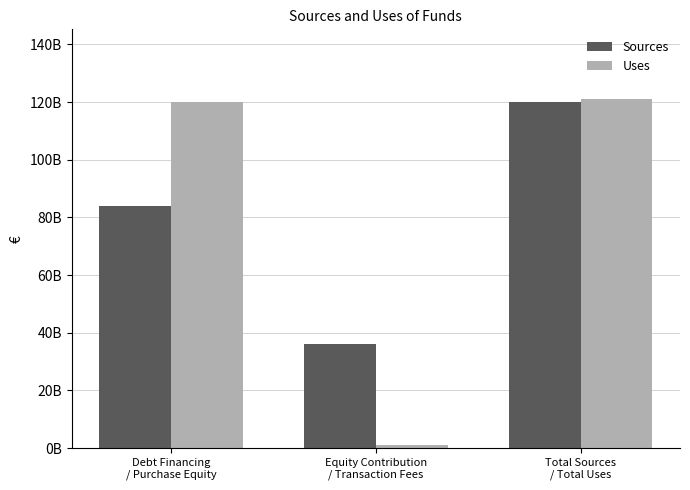

What are all the series names shown in the legend?

Sources, Uses